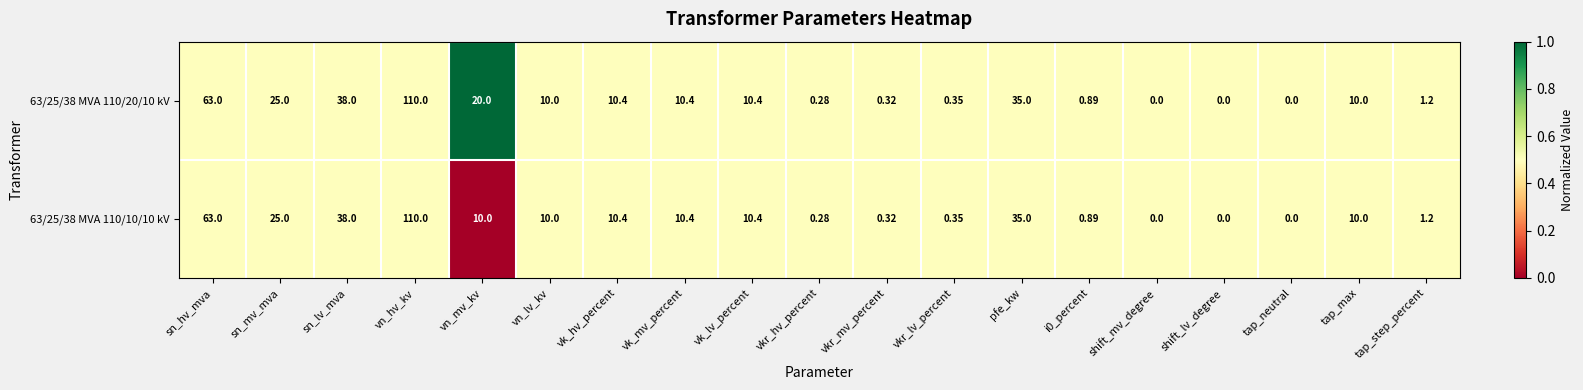

Which label corresponds to the largest value in the chart?

vn_hv_kv